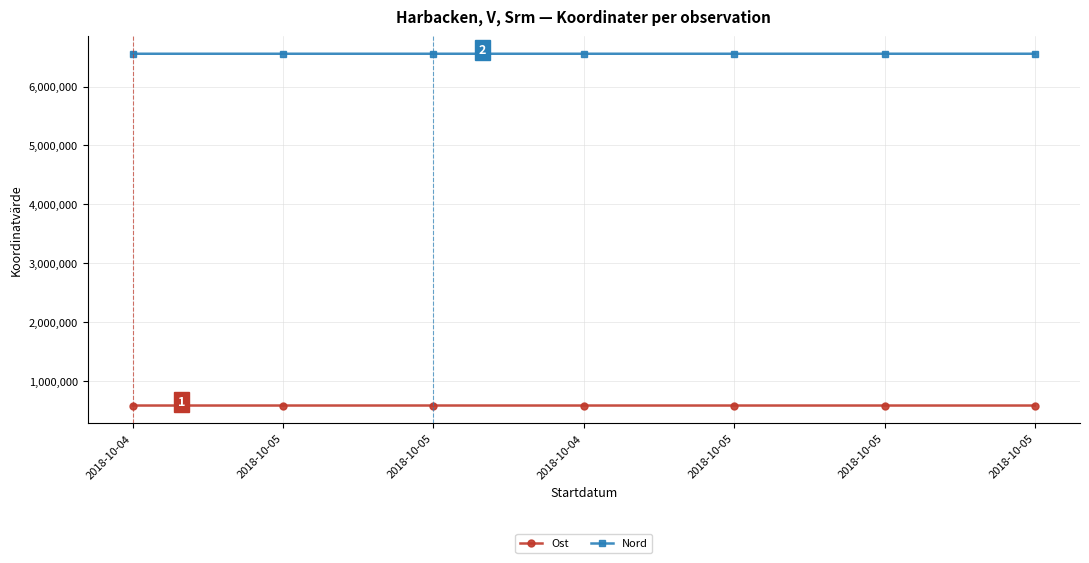

At how many categories does at least one series exceed 3615385?

7